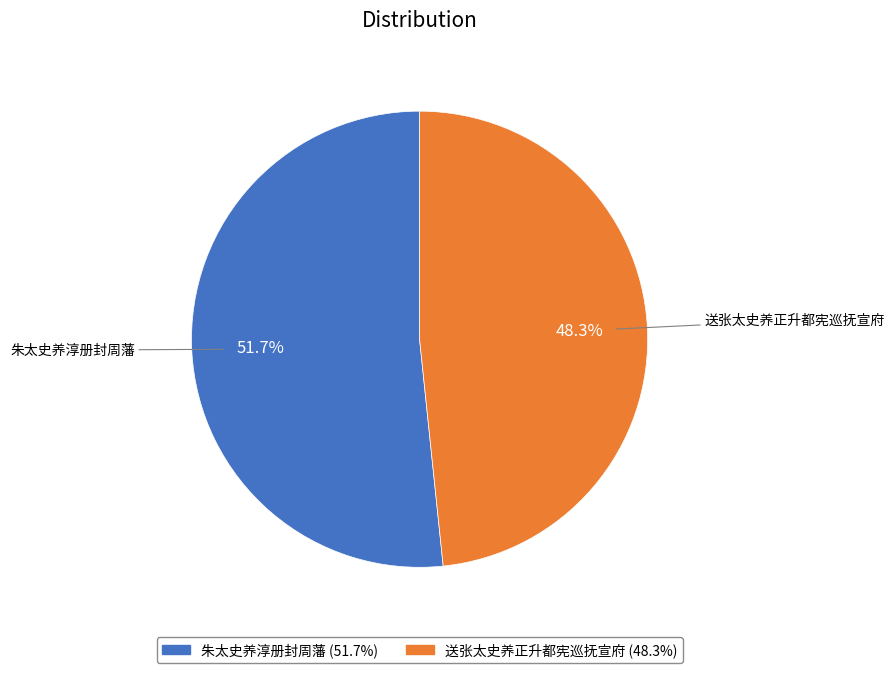

Which slice is the smallest?

送张太史养正升都宪巡抚宣府